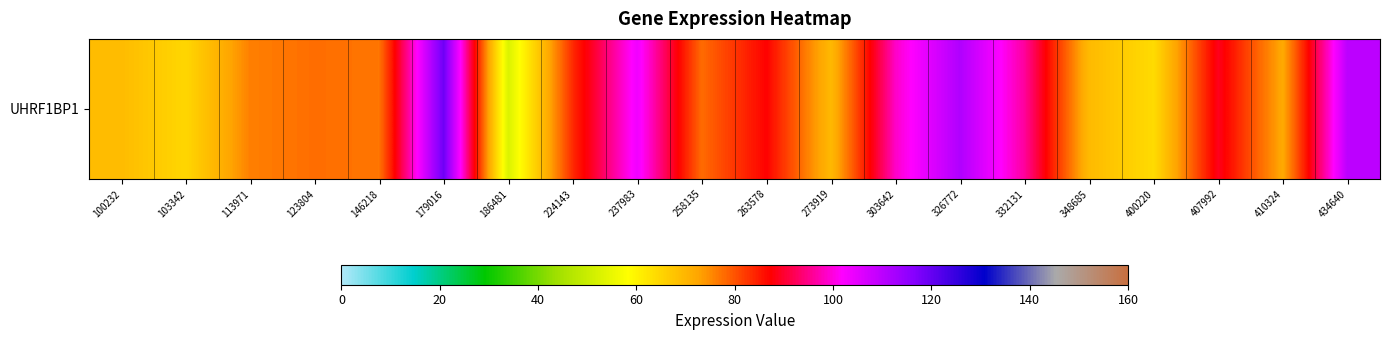

List the labels in order of value, largest first.

179016, 326772, 434640, 237983, 303642, 332131, 407992, 263578, 224143, 258135, 123804, 146218, 113971, 410324, 273919, 348685, 100232, 103342, 400220, 186481